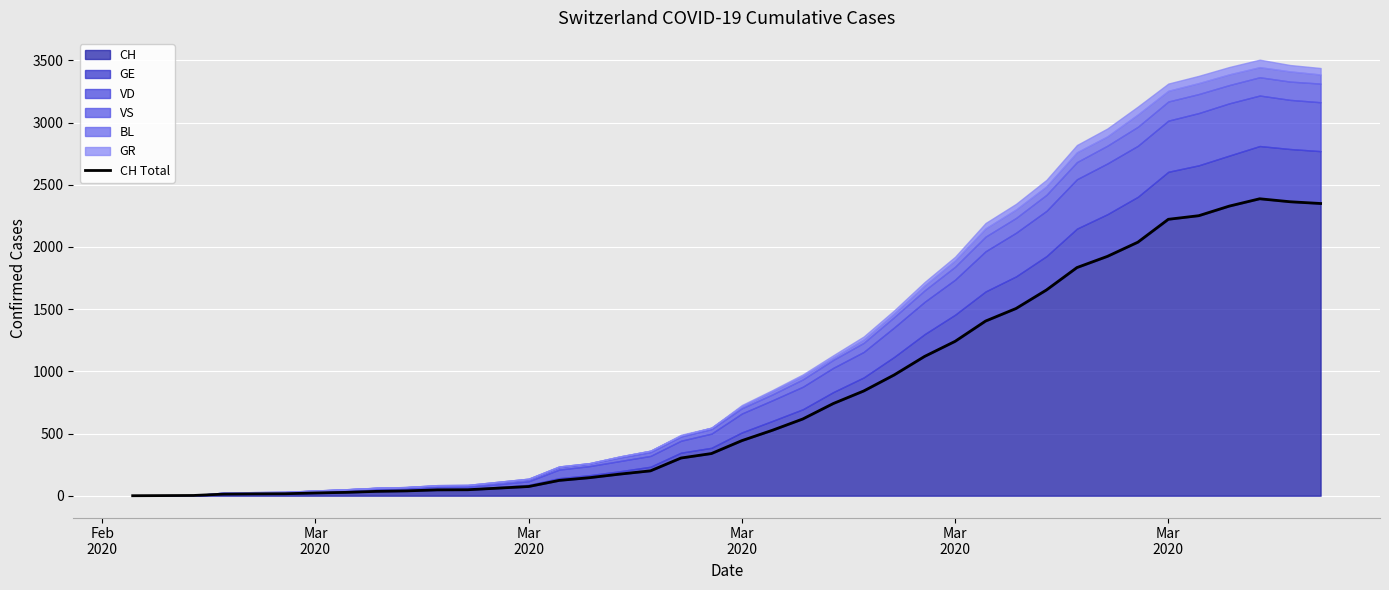

What is the difference between the maximum and second lowest values?

2386